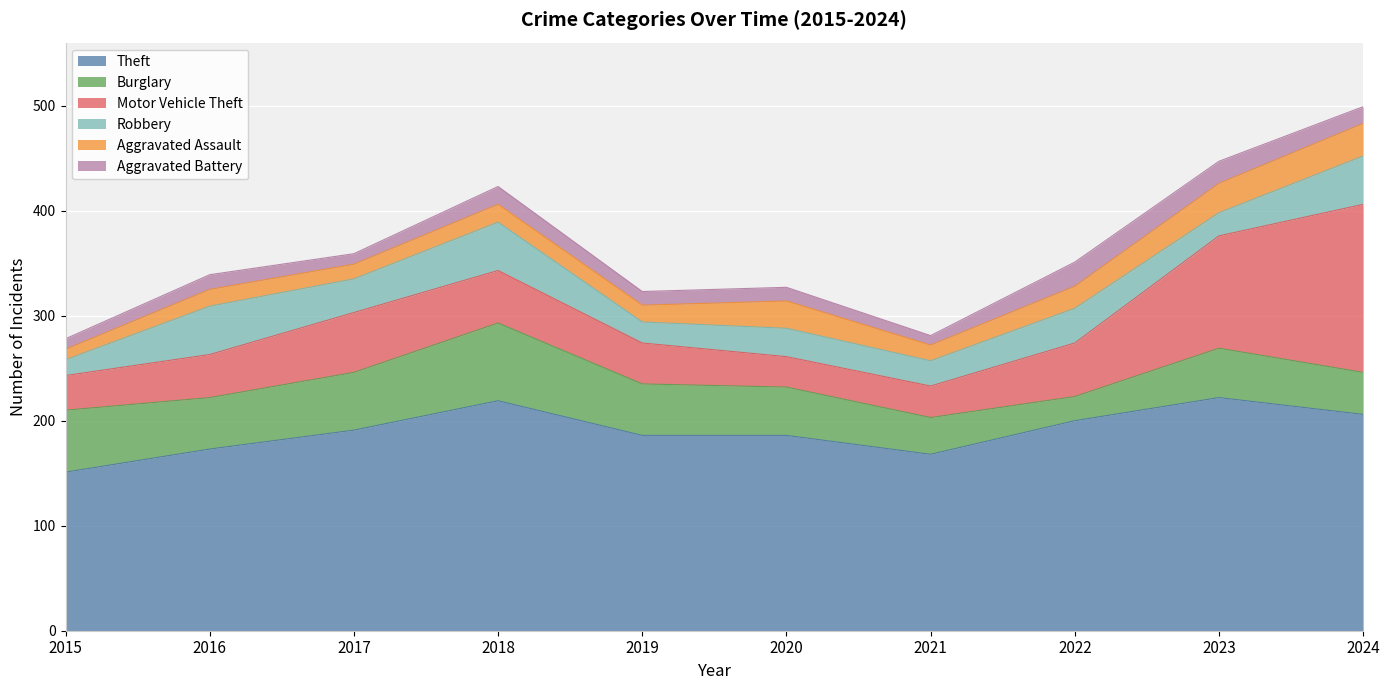

Reading left to right, list all the values displayed in this chart.

Theft: 2015=151	2016=173	2017=191	2018=219	2019=186	2020=186	2021=168	2022=200	2023=222	2024=206
Burglary: 2015=59	2016=49	2017=55	2018=74	2019=49	2020=46	2021=35	2022=23	2023=47	2024=40
Motor Vehicle Theft: 2015=33	2016=41	2017=57	2018=50	2019=39	2020=29	2021=30	2022=51	2023=107	2024=160
Robbery: 2015=15	2016=46	2017=32	2018=46	2019=20	2020=27	2021=24	2022=33	2023=22	2024=46
Aggravated Assault: 2015=10	2016=16	2017=14	2018=17	2019=16	2020=26	2021=15	2022=21	2023=28	2024=31
Aggravated Battery: 2015=10	2016=14	2017=10	2018=17	2019=13	2020=13	2021=9	2022=23	2023=21	2024=16